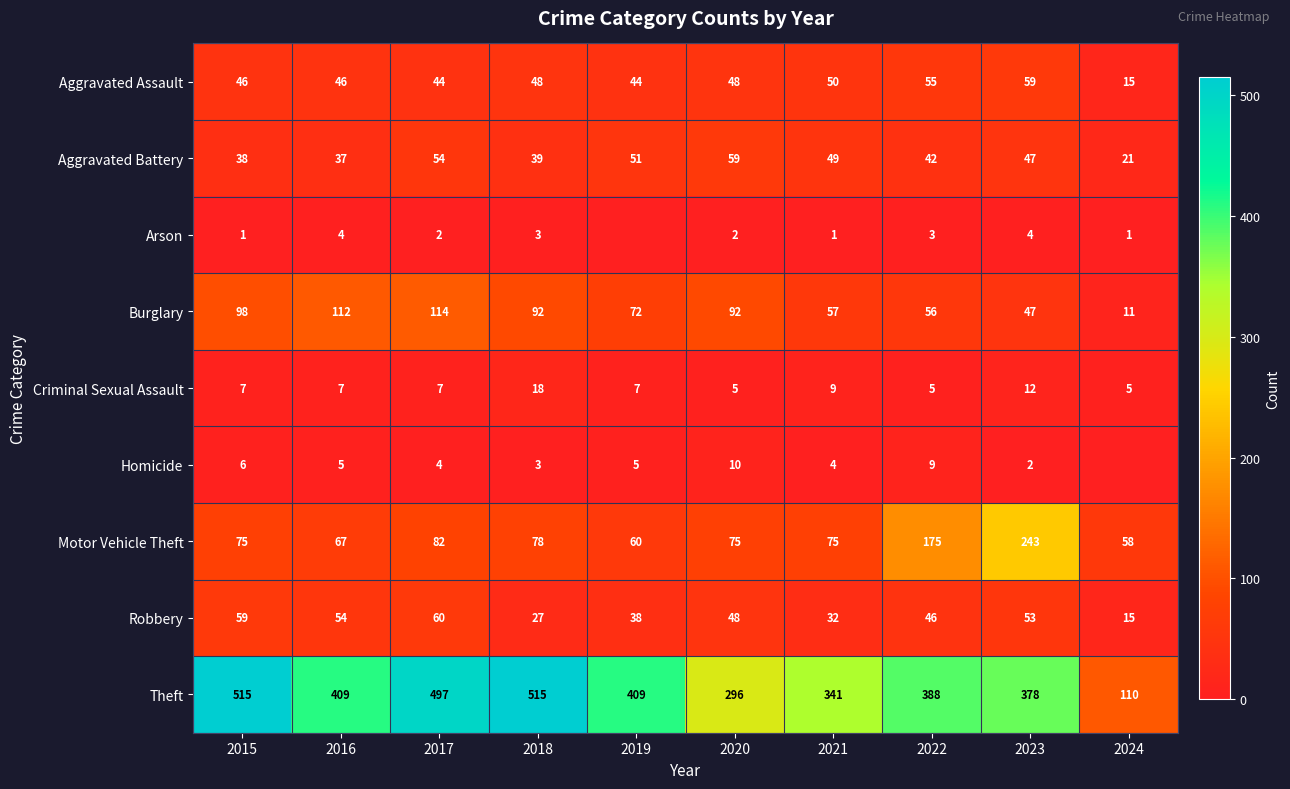

The value of Arson at 2017 is 2. True or false?

True